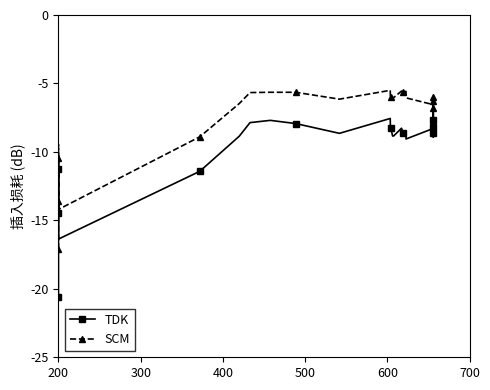

True or false: TDK and SCM intersect in this chart.

False